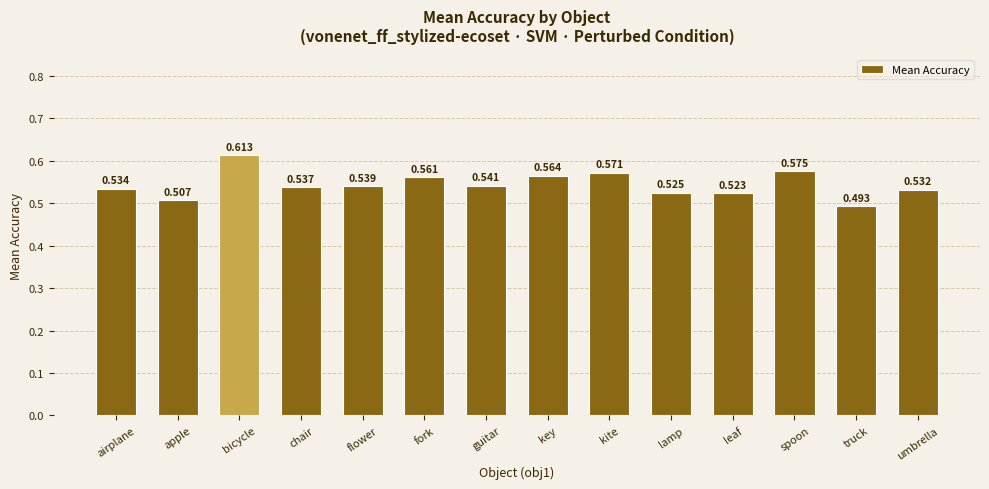

What is the label of the 7th bar from the right?

key